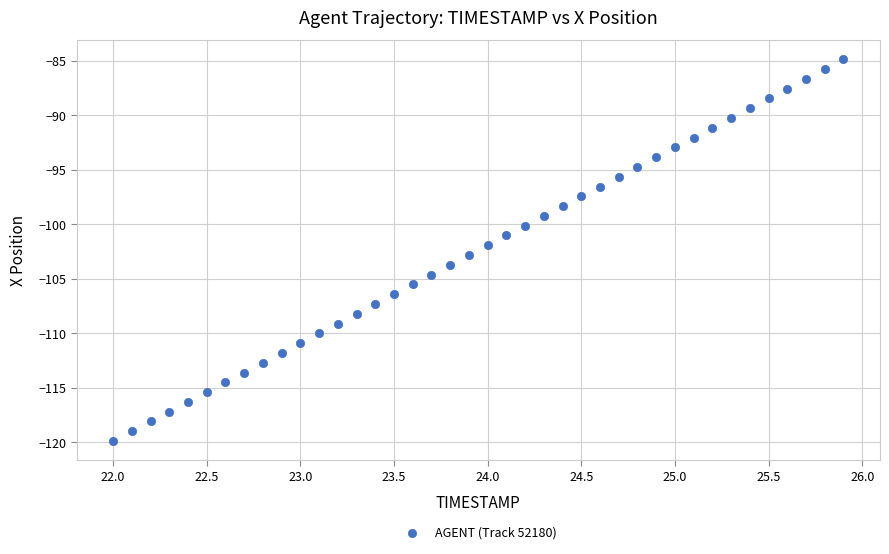

What is the range of X values (max minus min)?

3.9